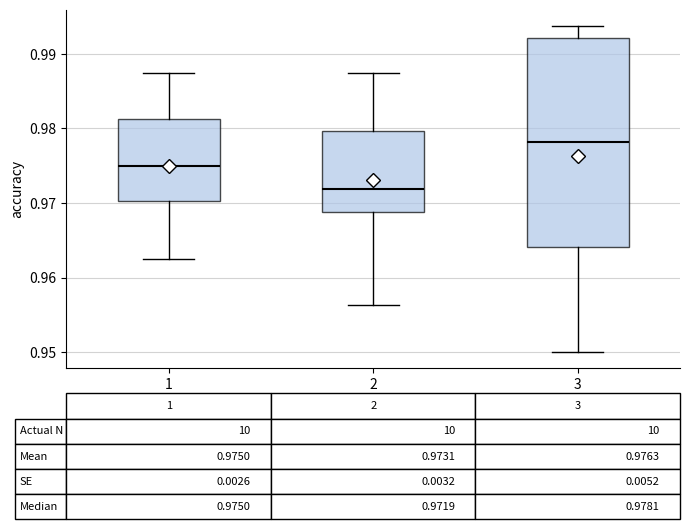

Comparing the boxes themselves (not the whiskers), which one is the tallest?

3